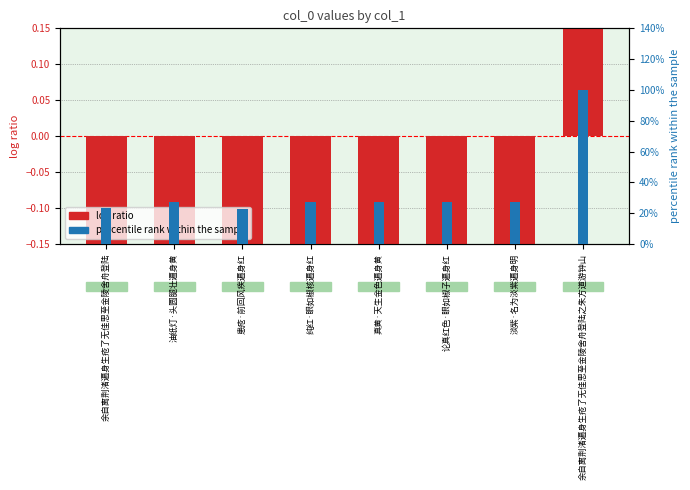

At which category is the sum across all series the highest?

余自离荆渚遍身生疮了无佳思至金陵舍舟登陆之朱方道游钟山